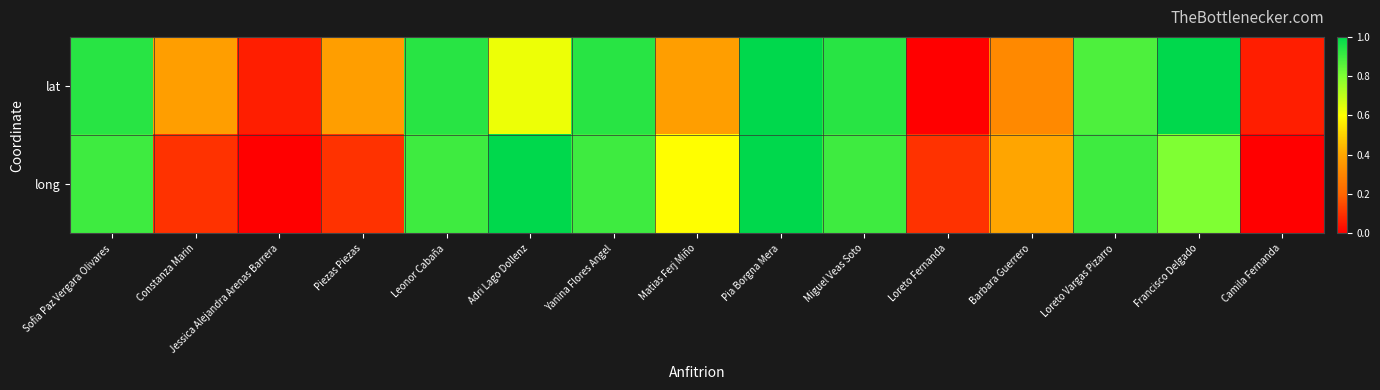

What is the difference between the highest and lowest values at Francisco Delgado?

0.2